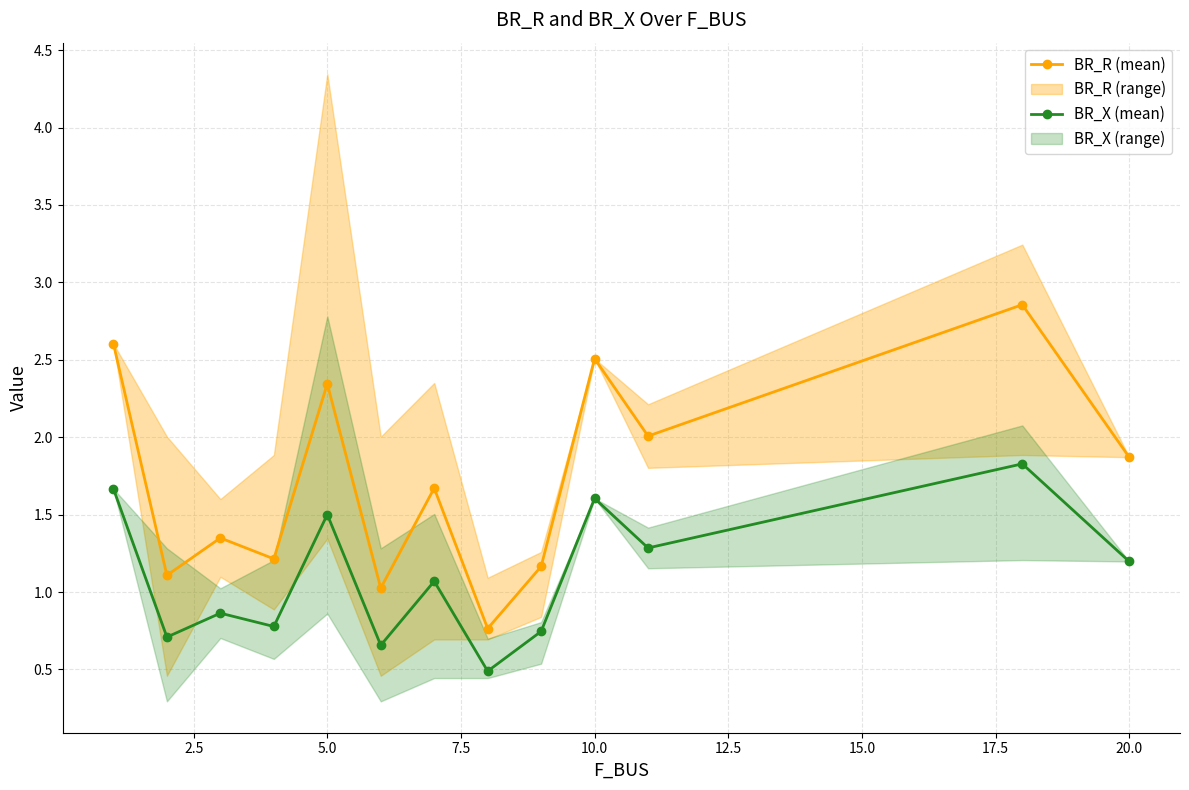

What is the greatest value displayed?

2.9